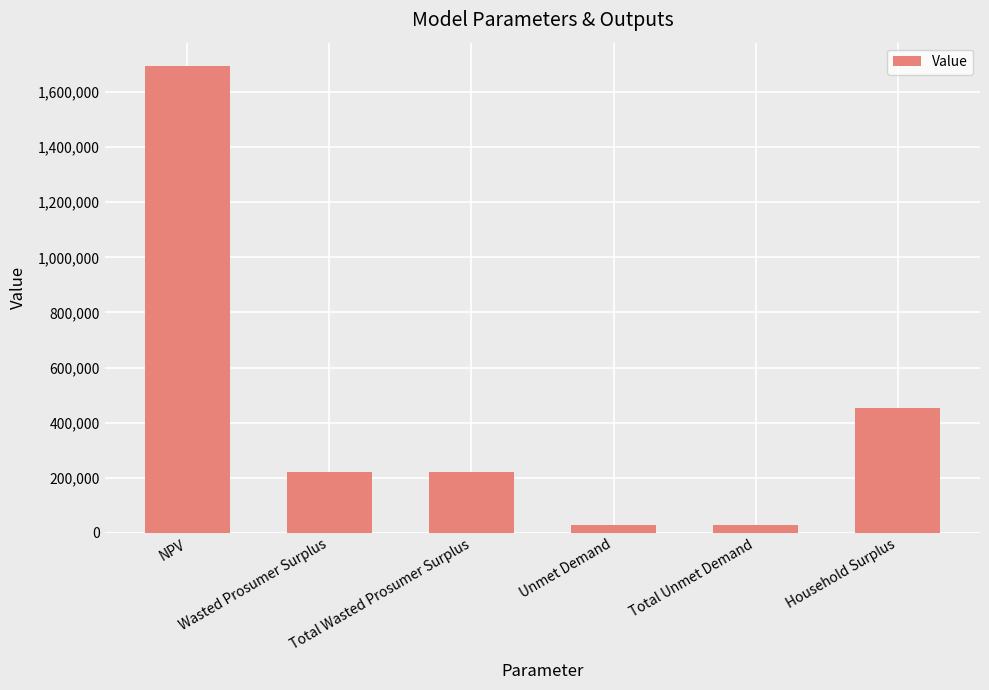

True or false: the data shows 138112.6 at Total Wasted Prosumer Surplus.

False